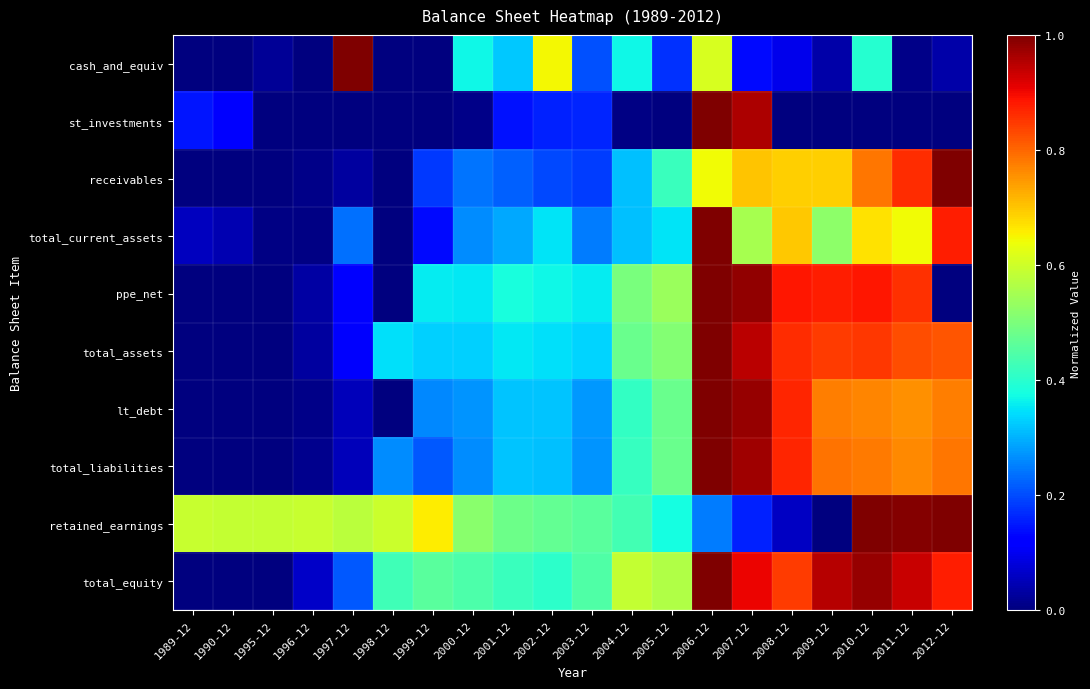

Which series has the largest range (max minus min)?

cash_and_equiv